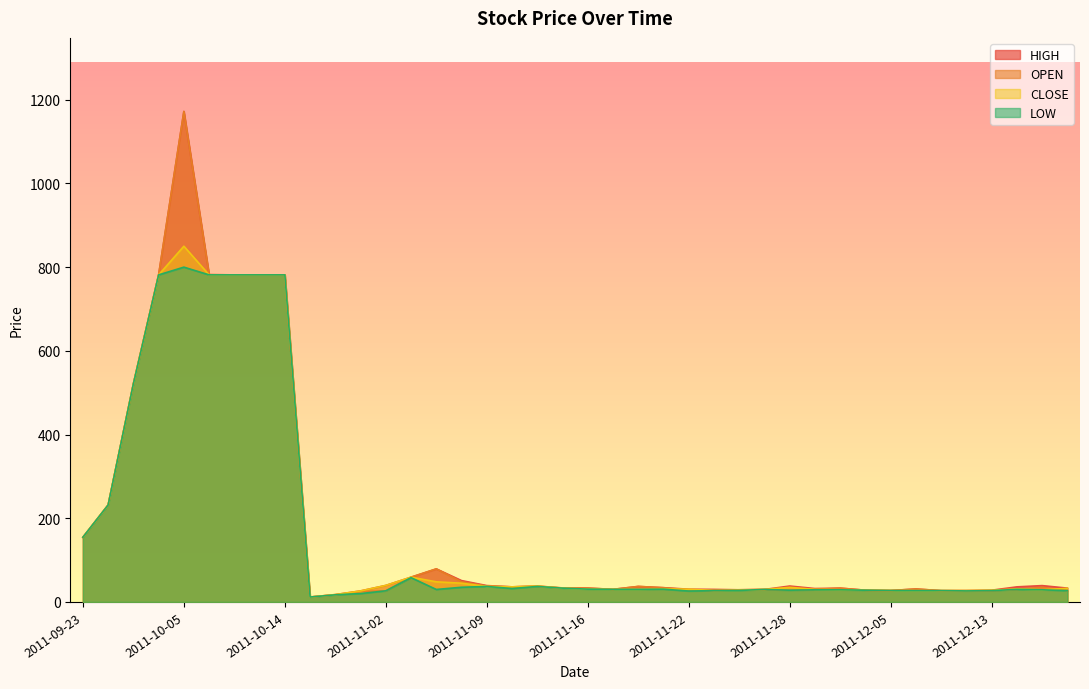

At which category is the sum across all series the highest?

2011-10-05